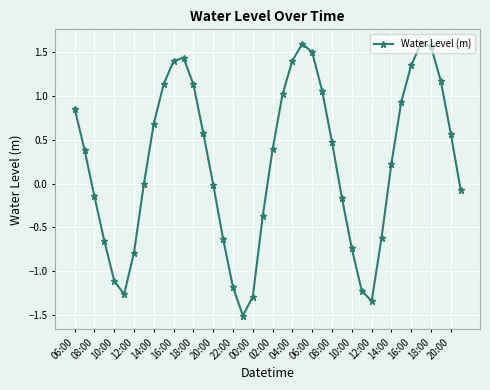

How many interior local peaks (higher than both neighbors) does the data have?

3